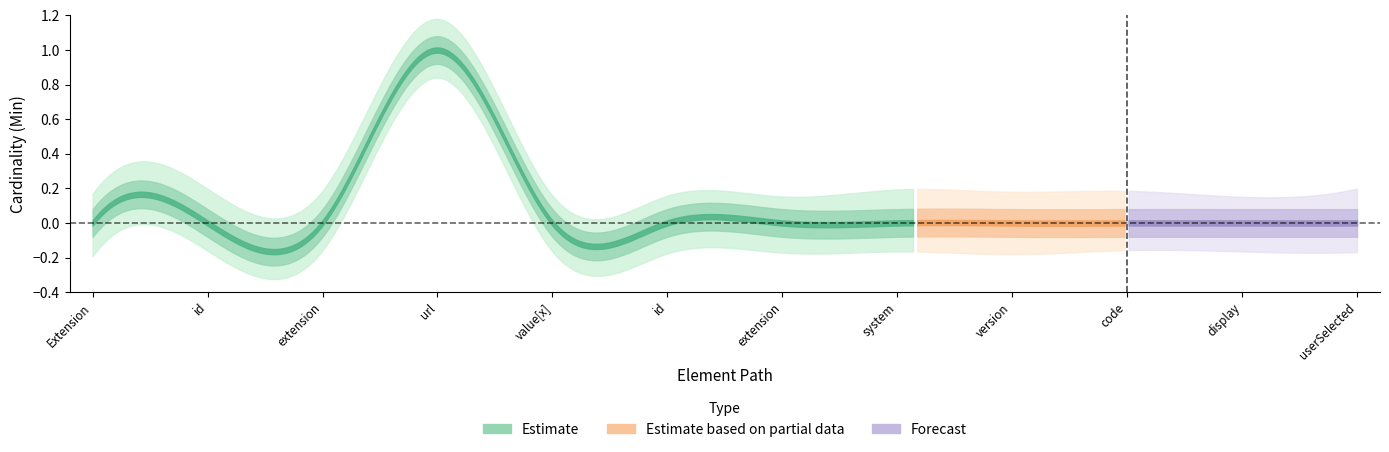

What position from the left is Extension.value[x].system?

8